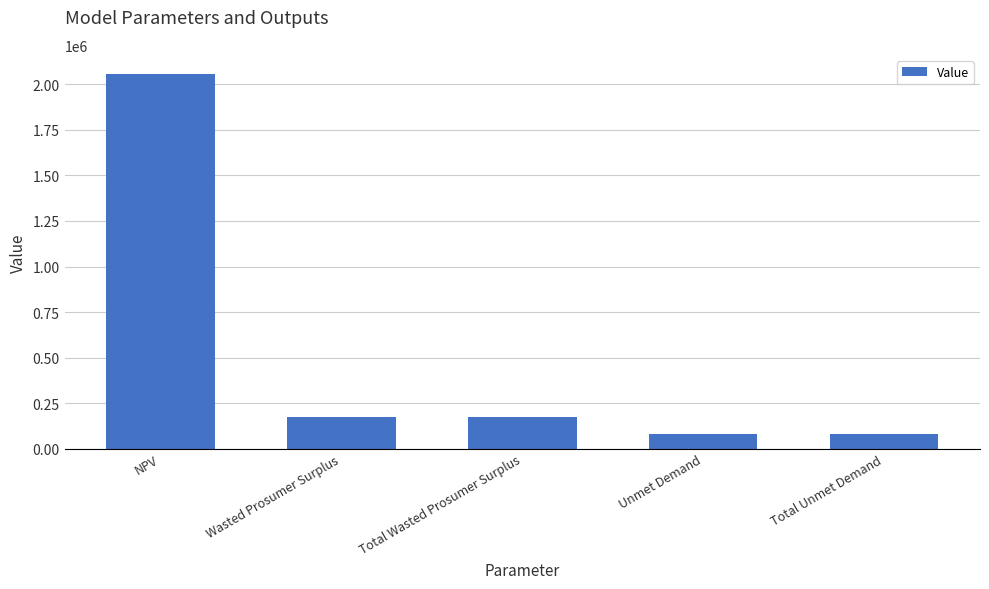

Where does the data first go above 173398?

NPV